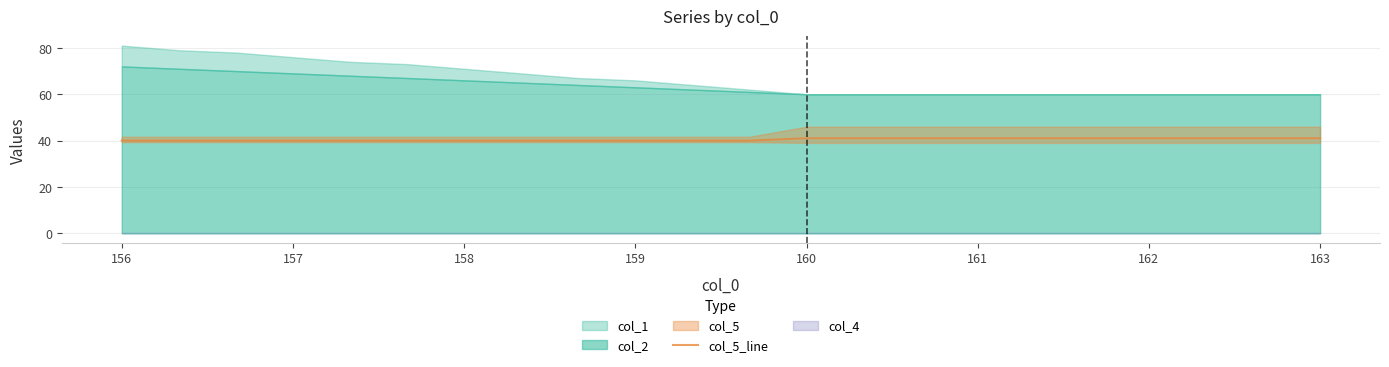

Is it true that col_5_line equals 55 at 162?

False